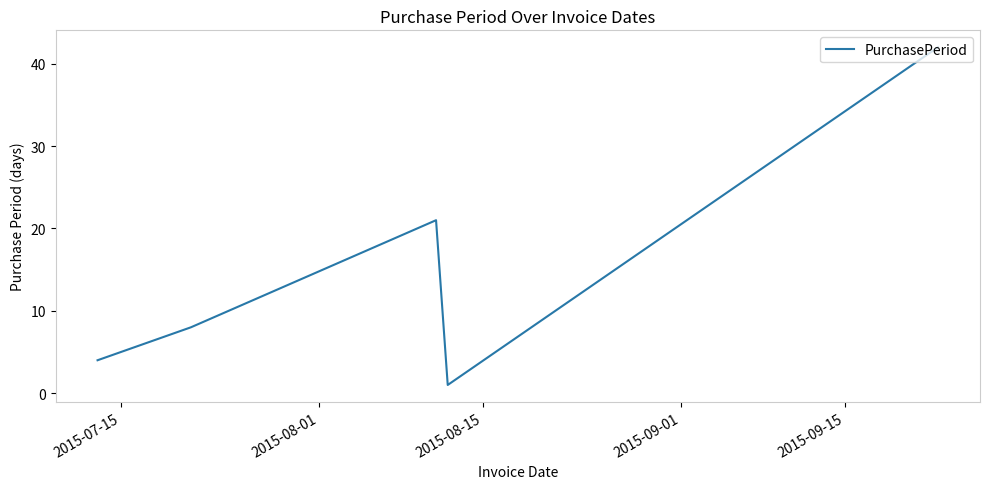

True or false: the data has more than 1 interior local peaks.

False